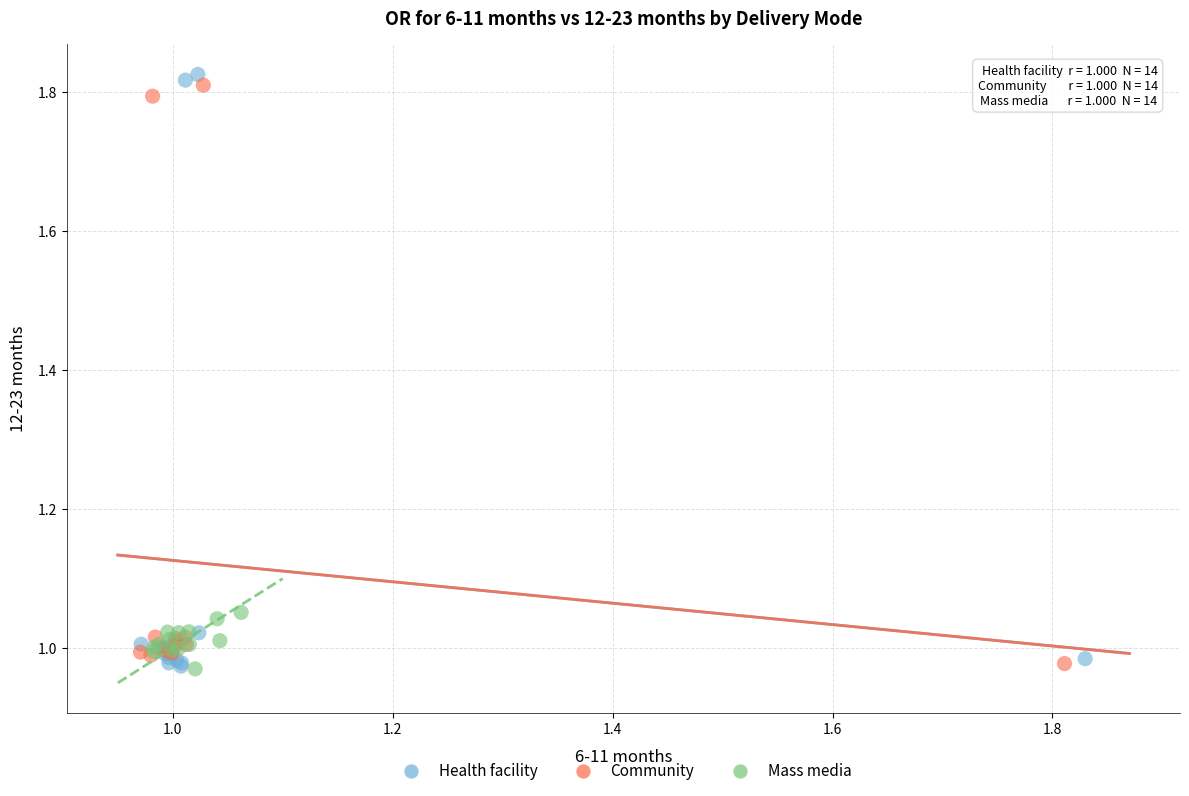

What are all the series names shown in the legend?

Health facility, Community, Mass media